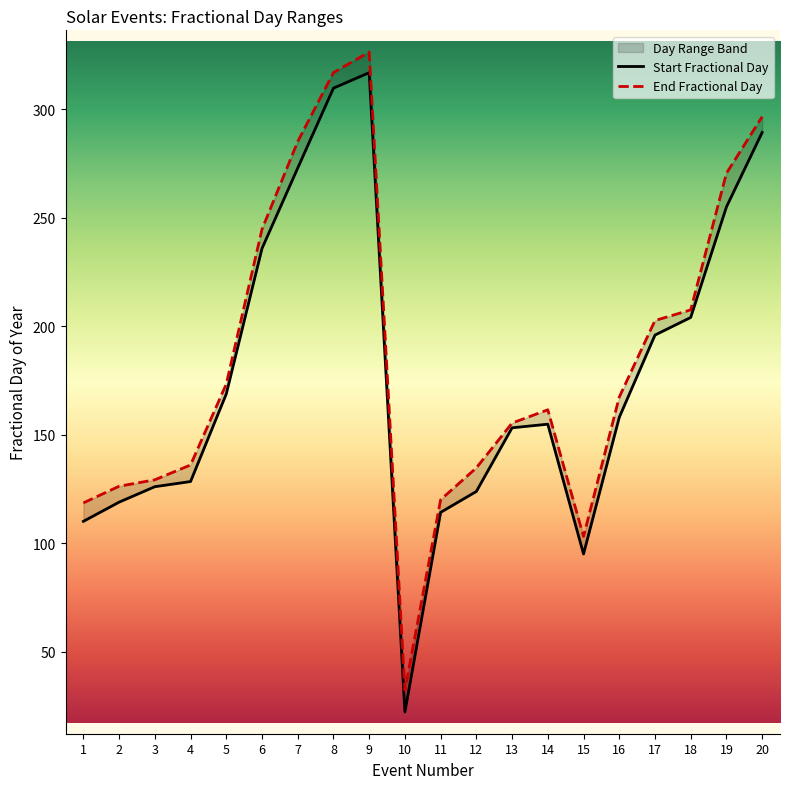

Is it true that End Fractional Day equals 209.6 at 1?

False